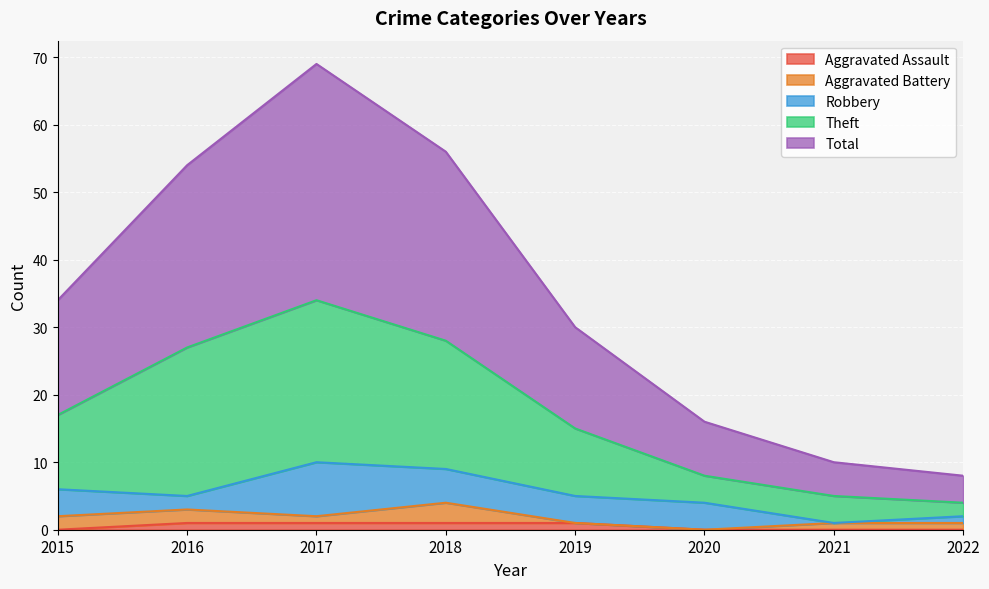

Is it true that Aggravated Assault equals 1 at 2018?

True